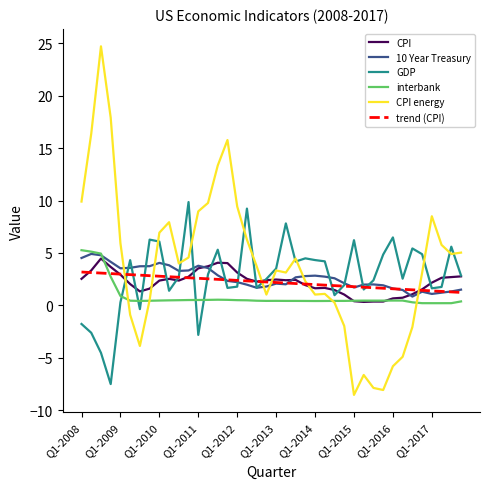

What is the average value of the GDP series?

2.9